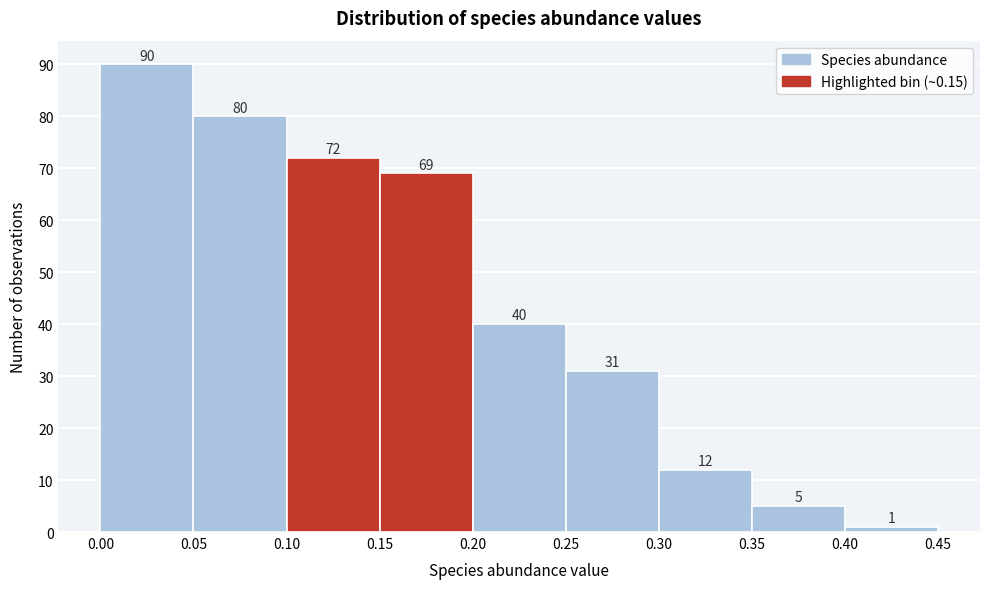

Which range on the x-axis has the tallest bar?

0.00 to 0.05